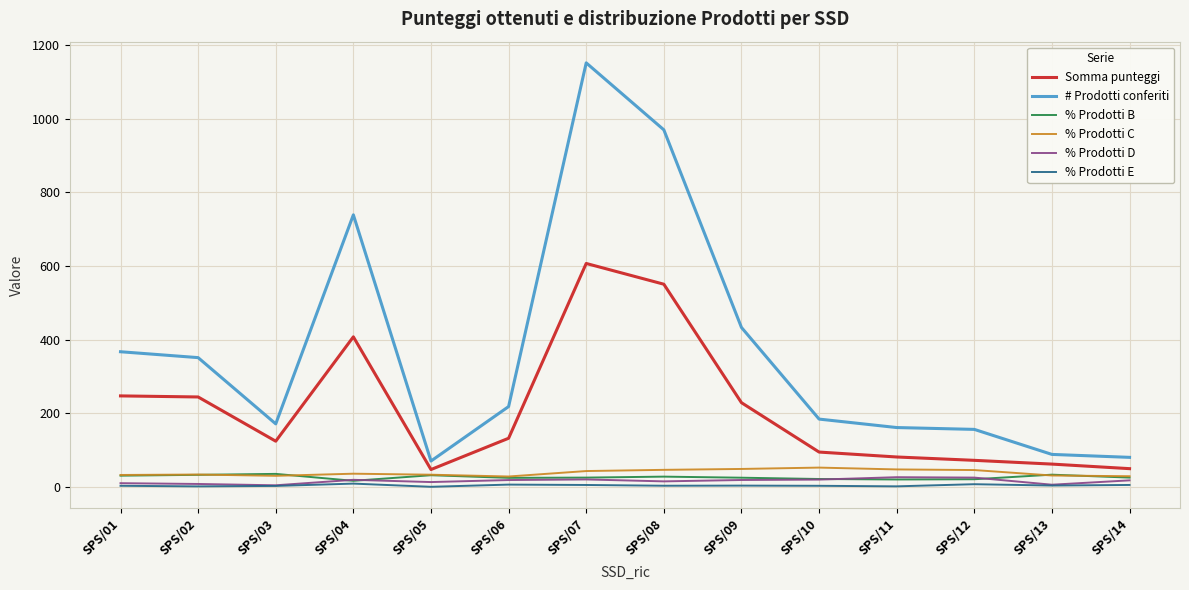

What is the difference between the Somma punteggi values at SPS/11 and SPS/01?

166.0